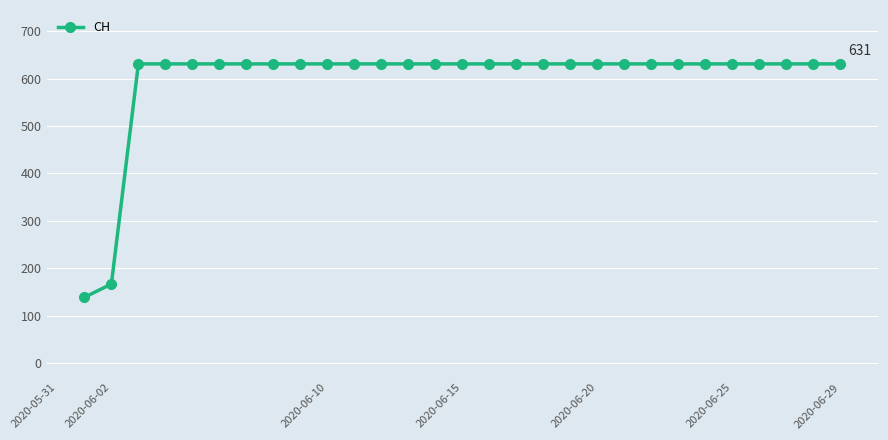

What is the value of the 12th point from the left?

631